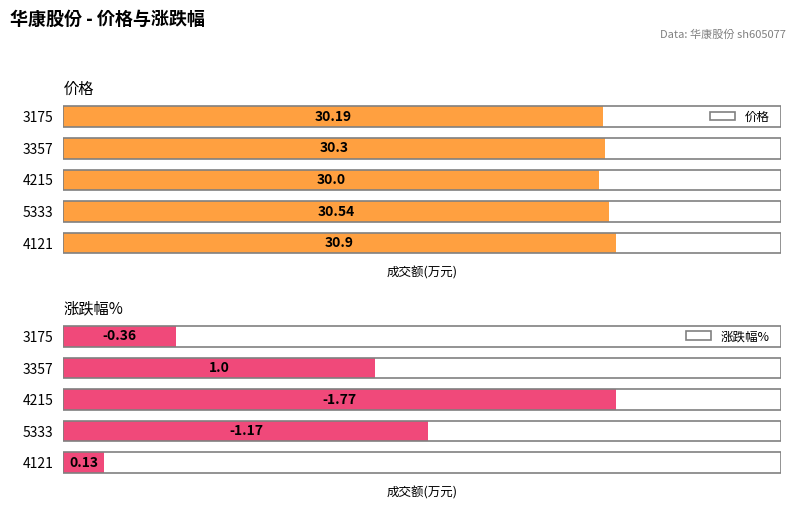

Rank the categories by 价格 value from lowest to highest.

4215, 3175, 3357, 5333, 4121